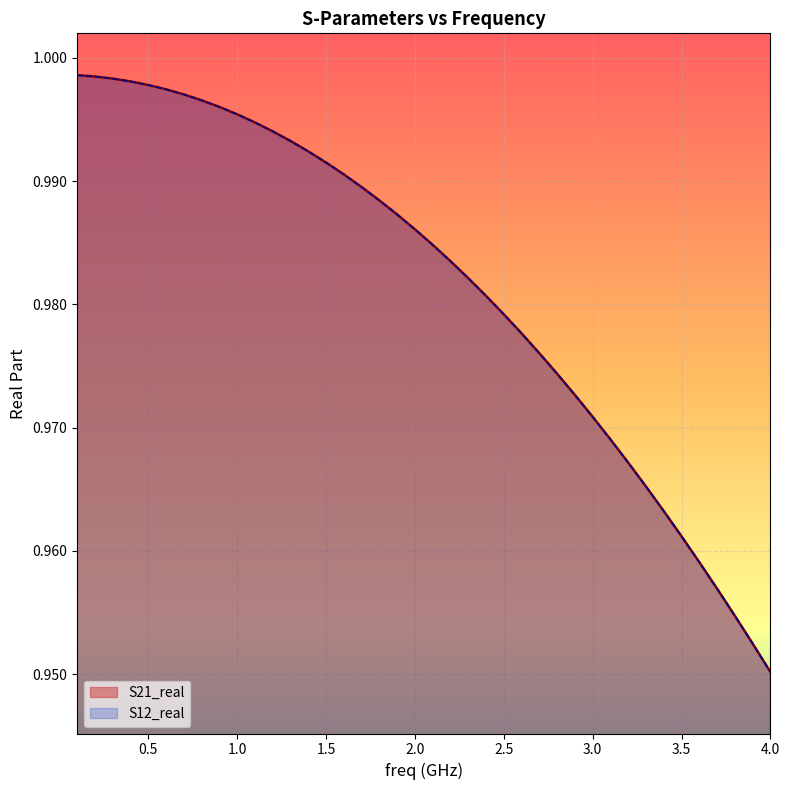

True or false: S12_real and S21_real cross at least once.

False